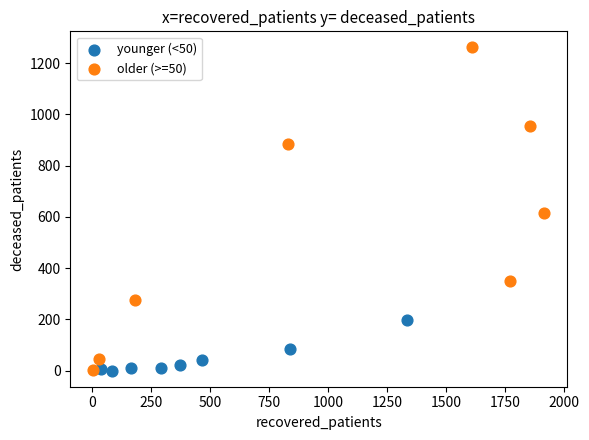

Which series has the widest spread of Y values?

older (>=50)